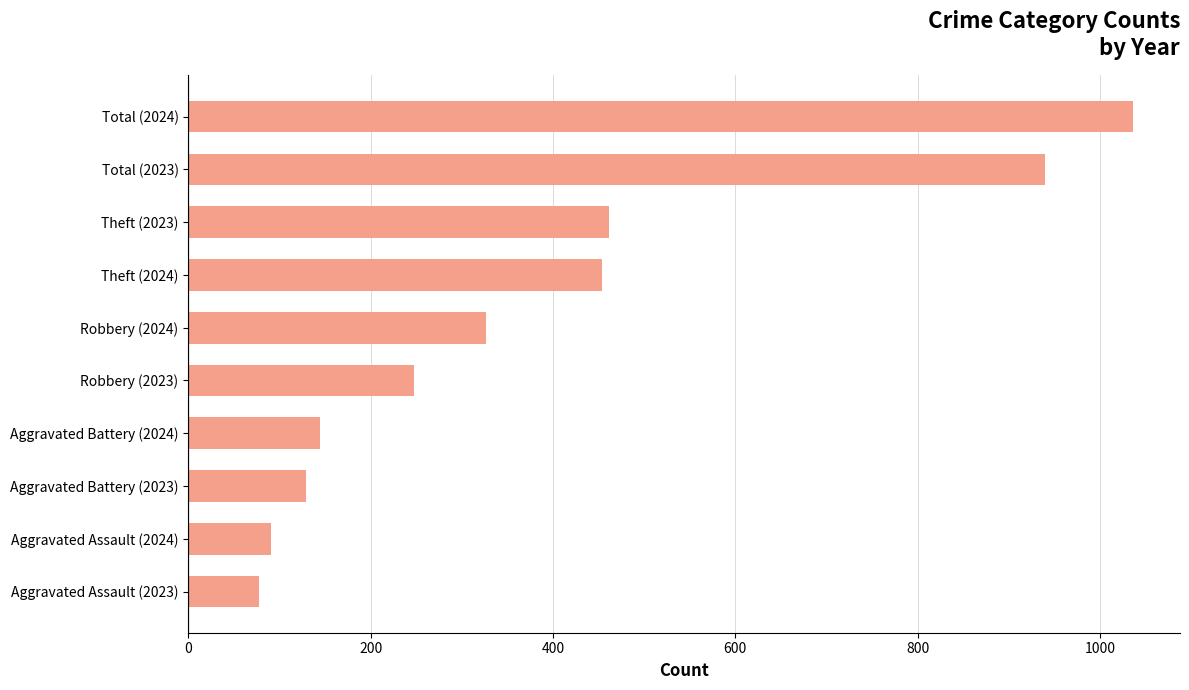

Count the number of categories in the chart.

10